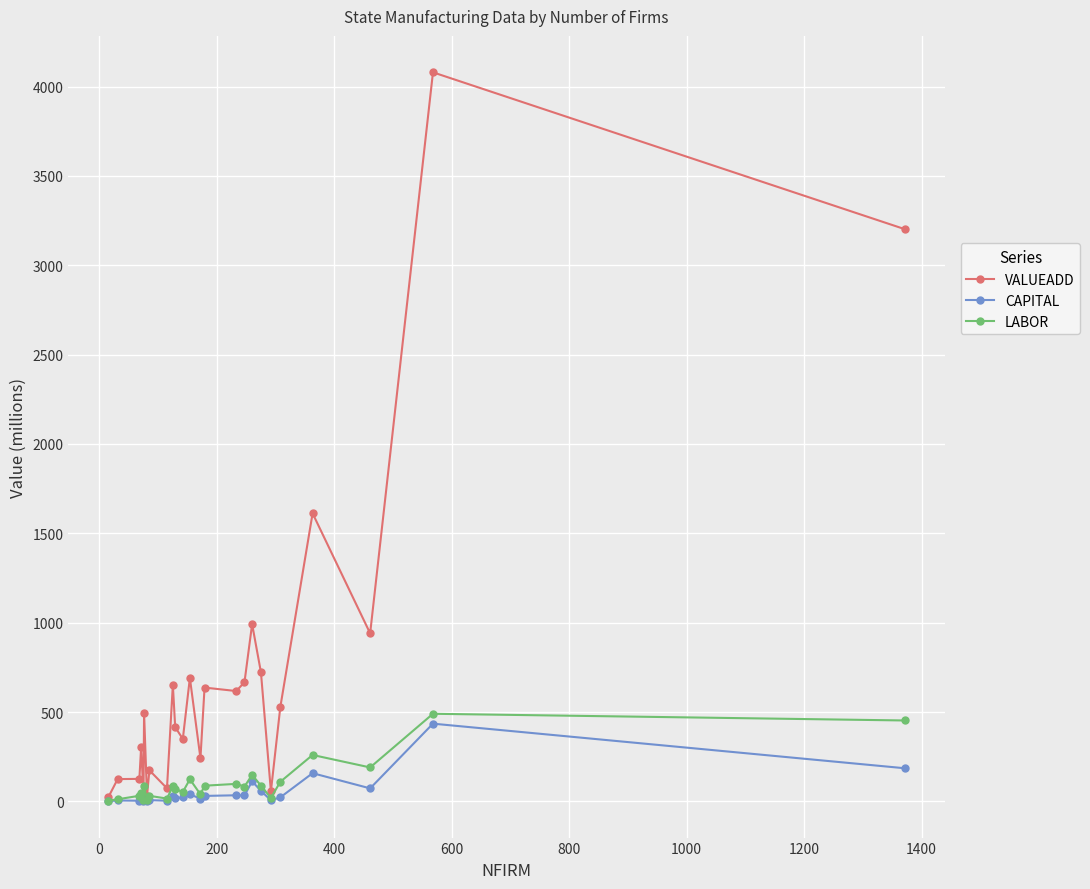

Which series has the widest spread of values?

VALUEADD